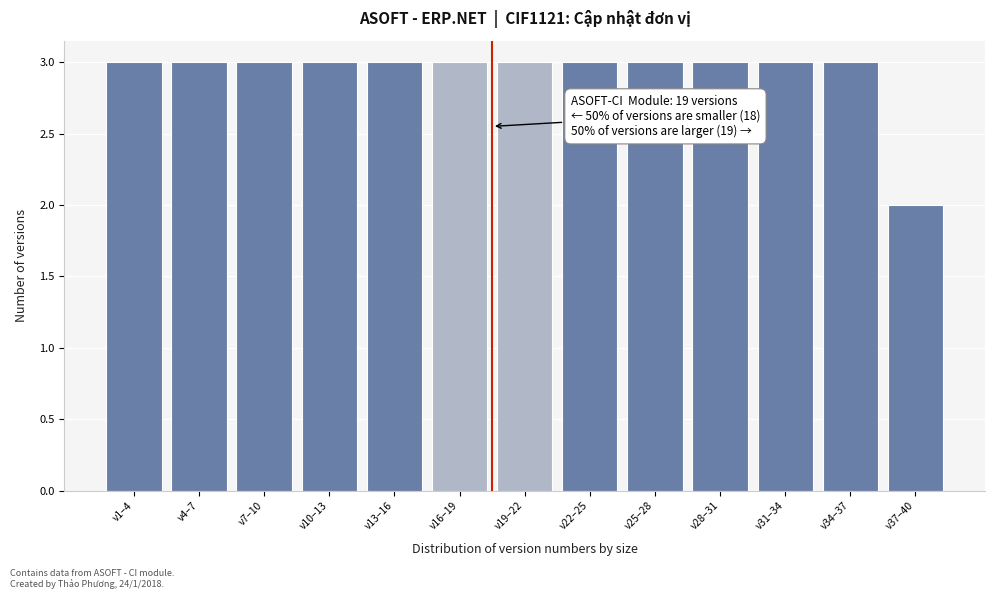

Reading right to left, what are all the values shown in this chart?

v37–40=2	v34–37=3	v31–34=3	v28–31=3	v25–28=3	v22–25=3	v19–22=3	v16–19=3	v13–16=3	v10–13=3	v7–10=3	v4–7=3	v1–4=3